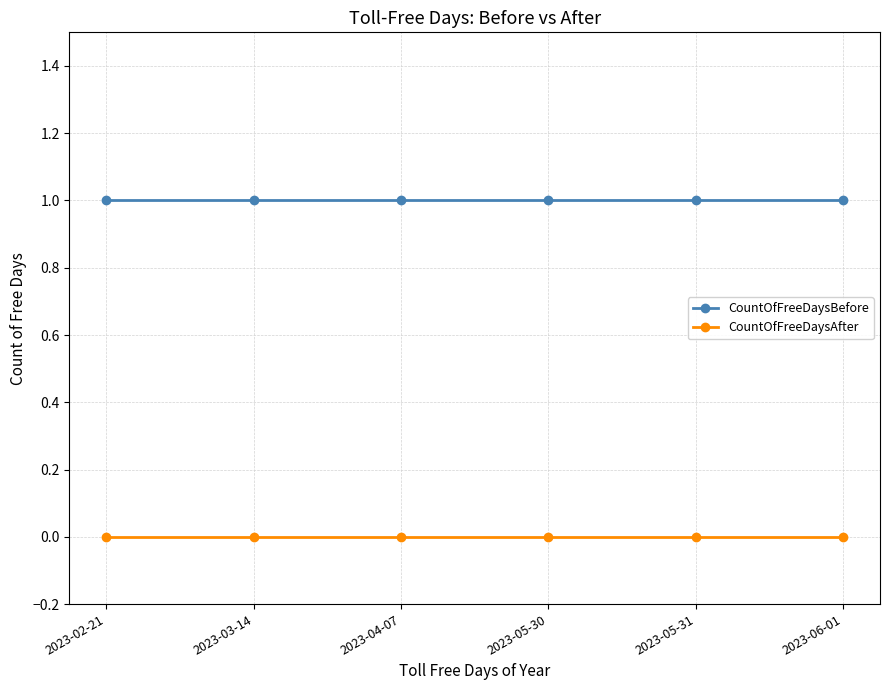

At how many categories does at least one series exceed 0?

6